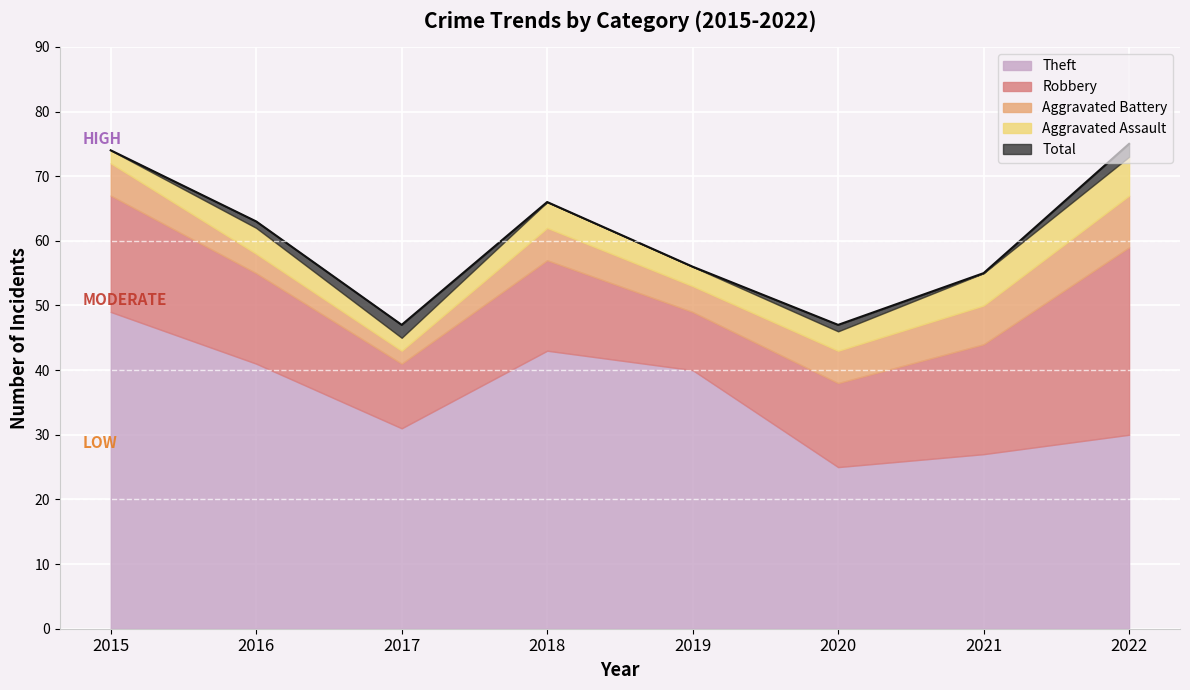

At which category does Robbery reach its first local valley?

2017